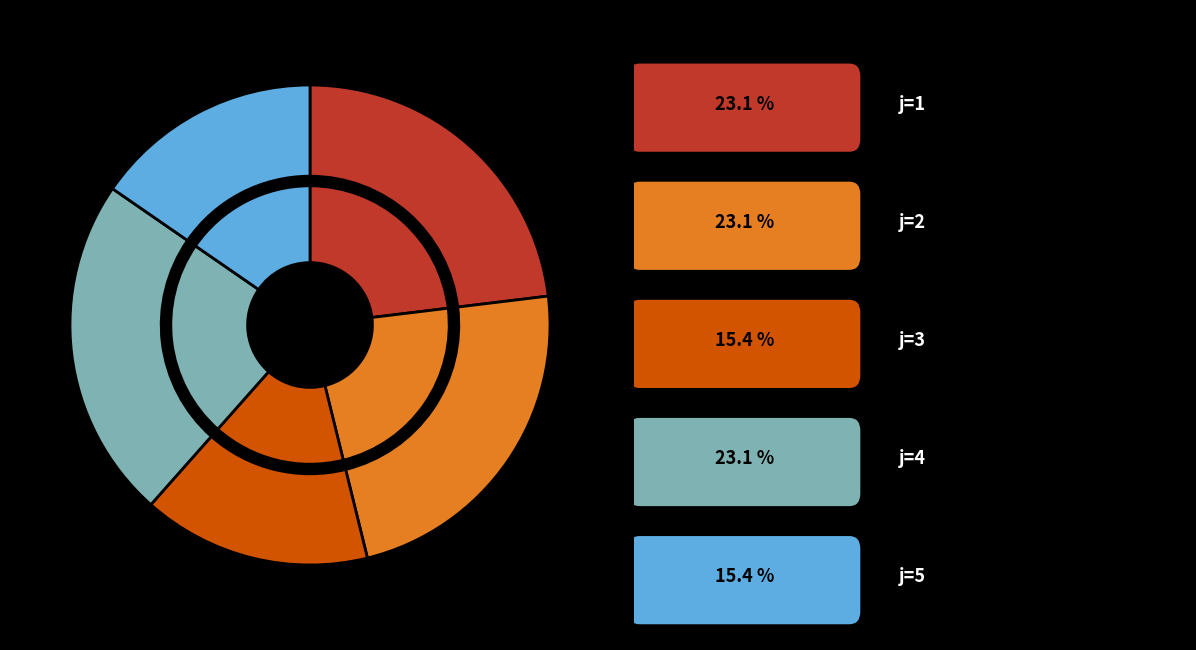

The 3 slice represents 1% of the pie. True or false?

False